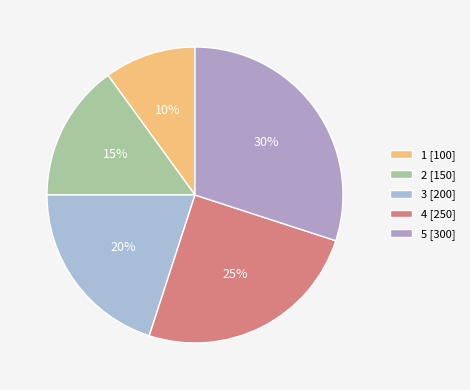

How many segments does this pie chart have?

5